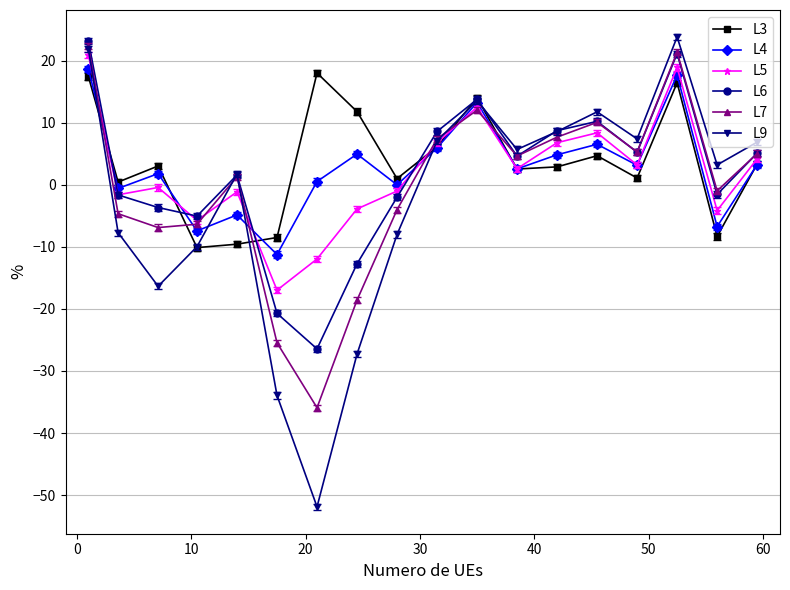

What is the smallest value displayed?

-51.9